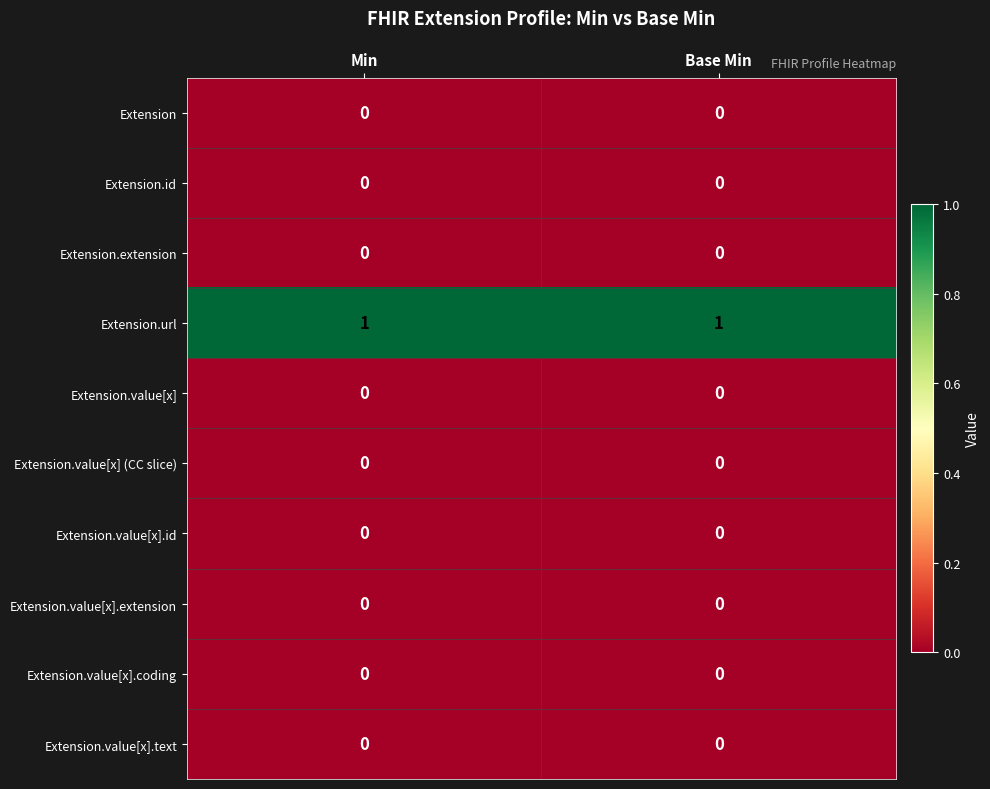

What is the spread (max minus min) of values at Base Min?

1